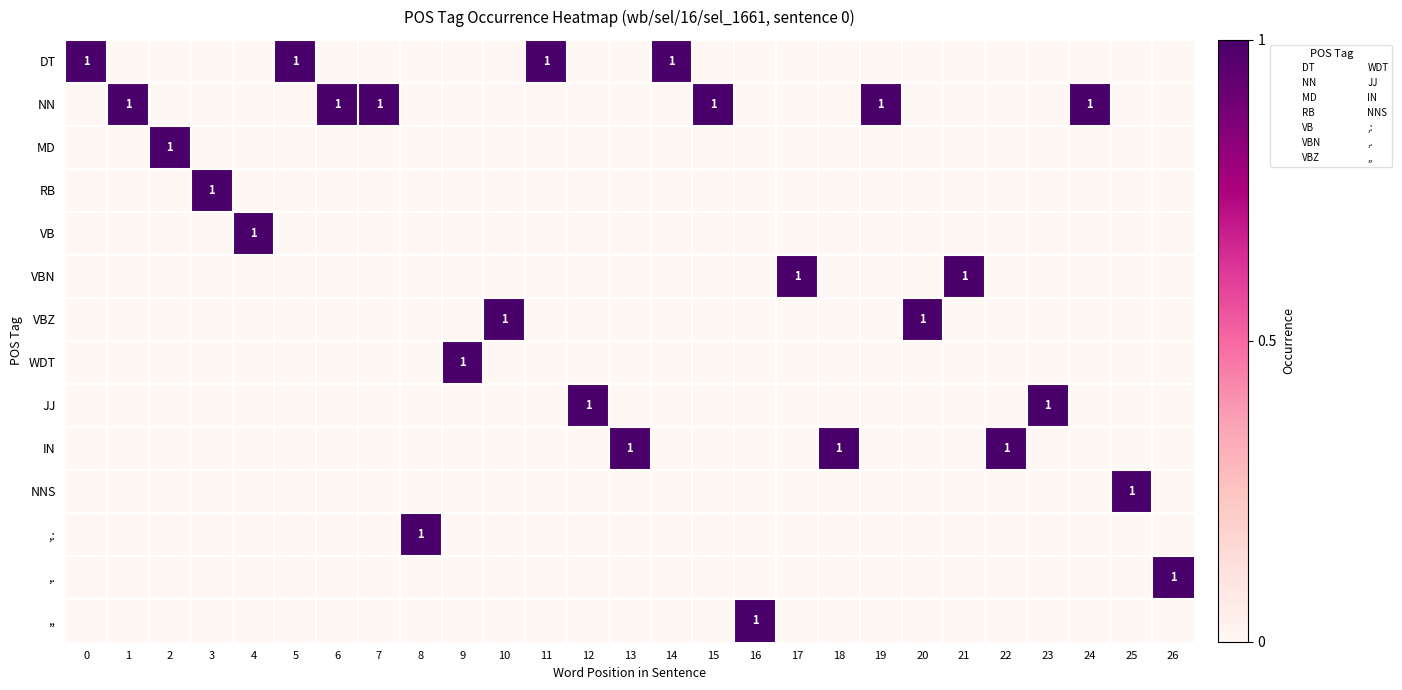

What is the spread (max minus min) of values at 1?

1